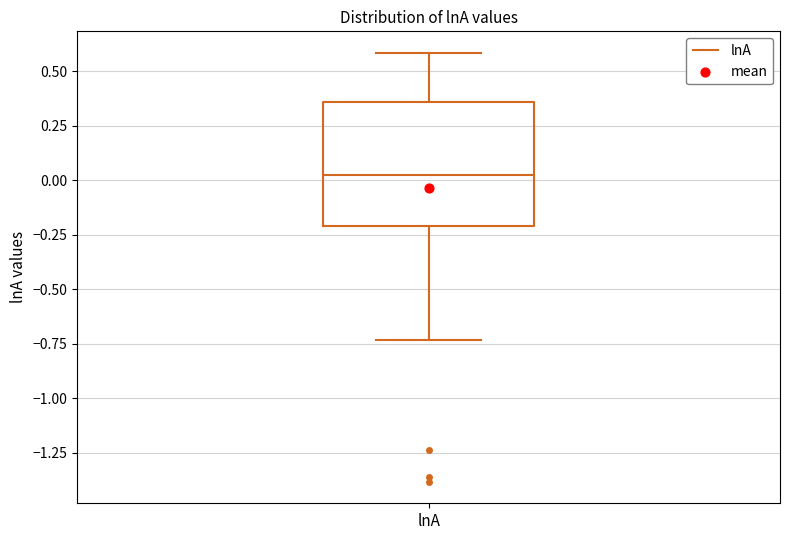

Read this box plot against the y-axis: the position of the median line, the range covered by the box, and the ends of both whiskers. The values are not printed on the chart, so give them approximately, as read against the axis.

median 0.00, box -0.20 to 0.35, whiskers -0.75 to 0.60